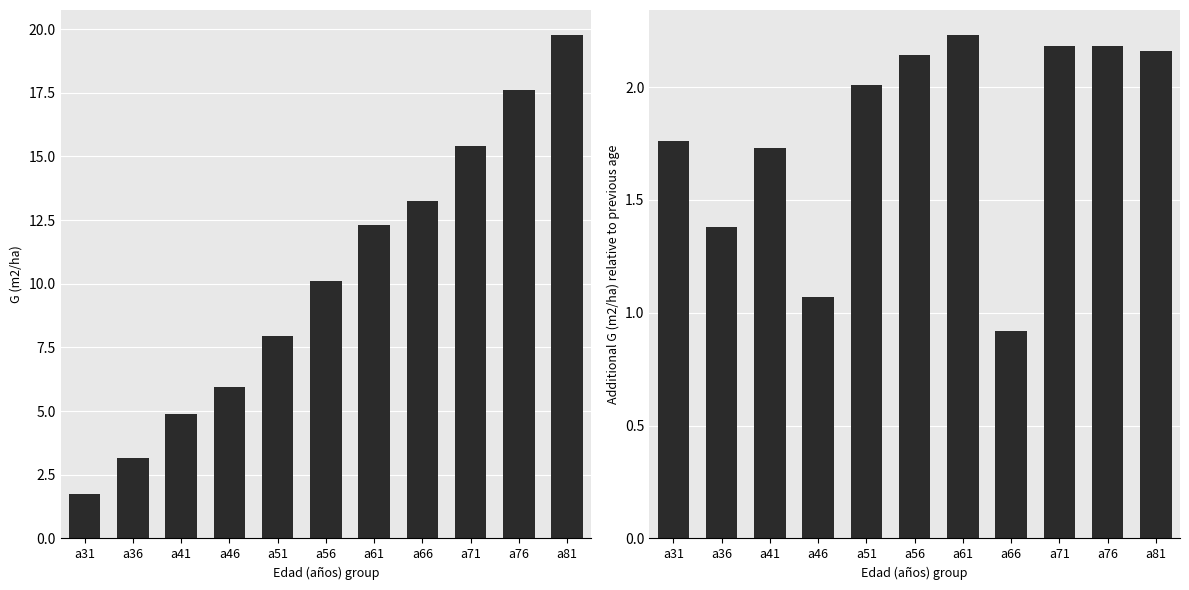

How many data points does each series have?

11